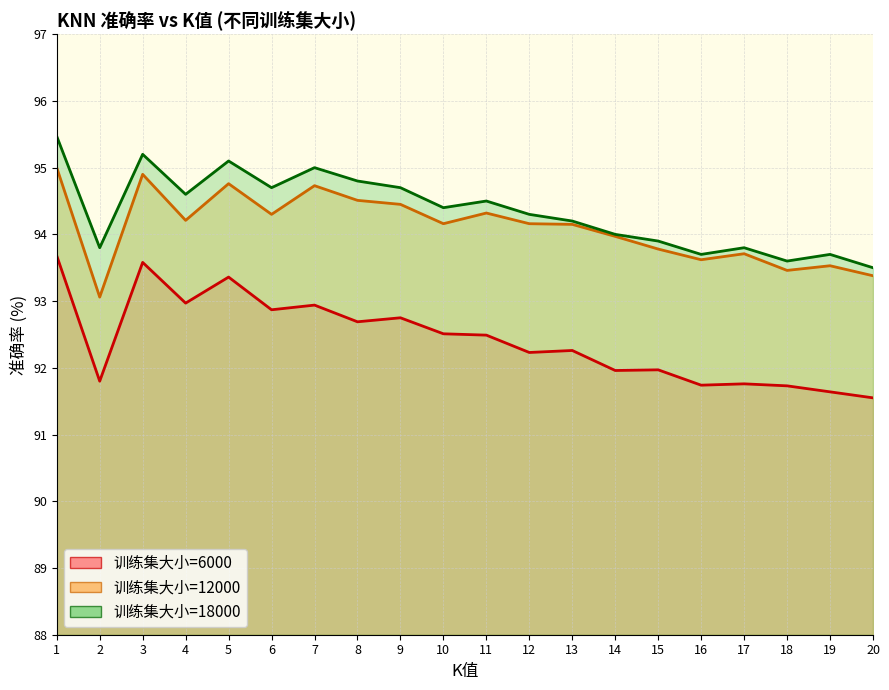

True or false: 训练集大小=12000 has more than 0 interior local peaks.

True